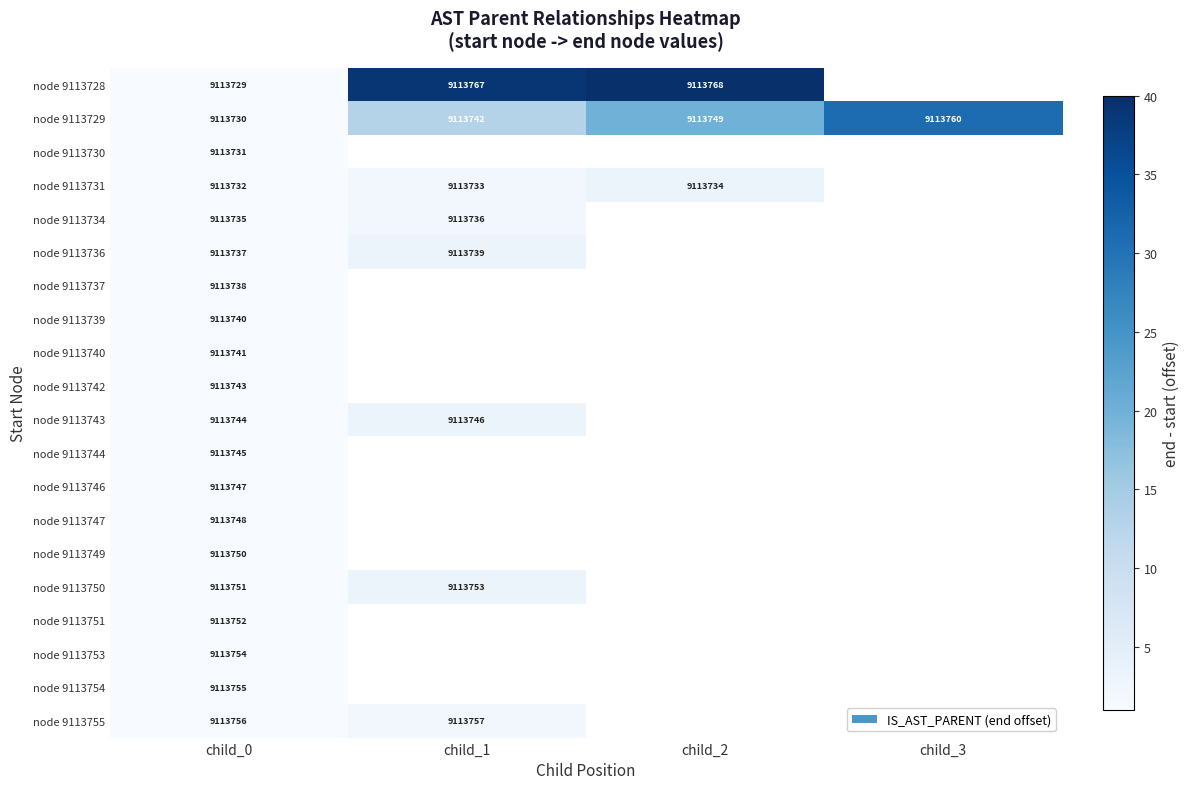

How many data points does each series have?

4